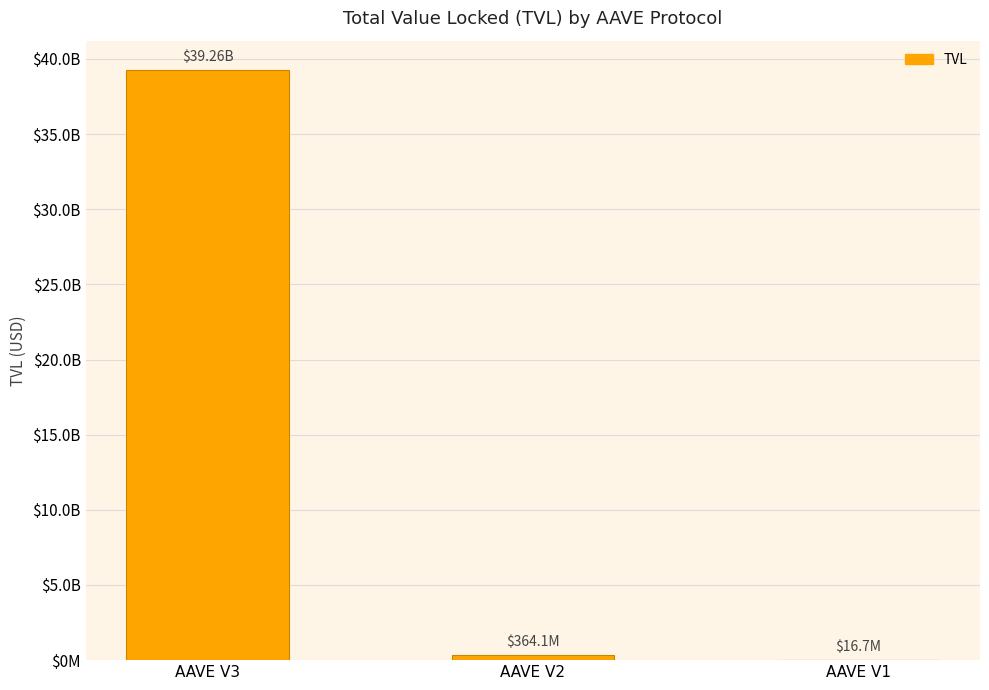

What is the change in value from AAVE V2 to AAVE V1?

-347393612.4